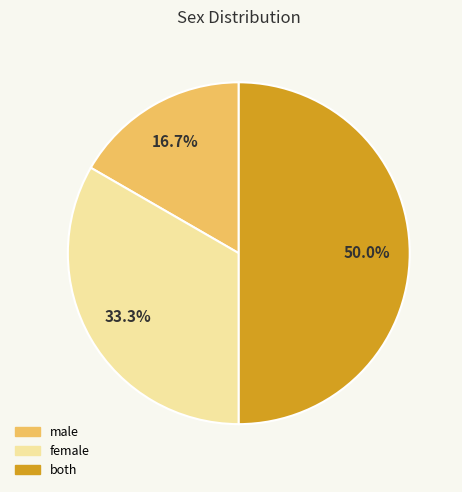

True or false: male accounts for 31% of the total.

False